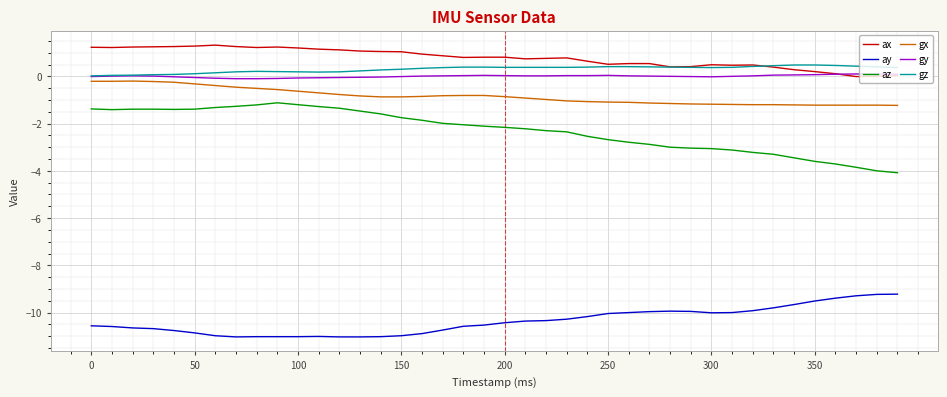

Which series has the largest range (max minus min)?

az